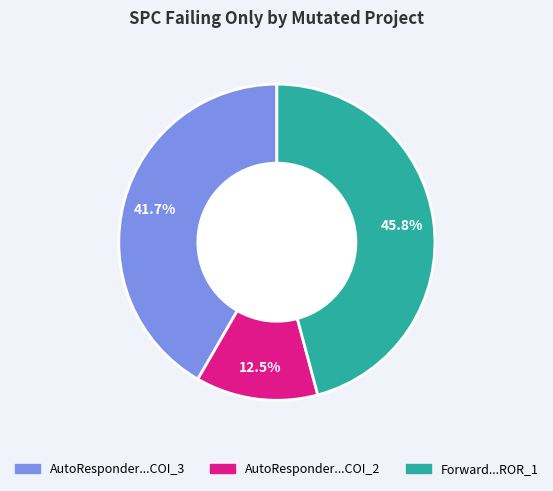

Count the number of slices in the pie.

3